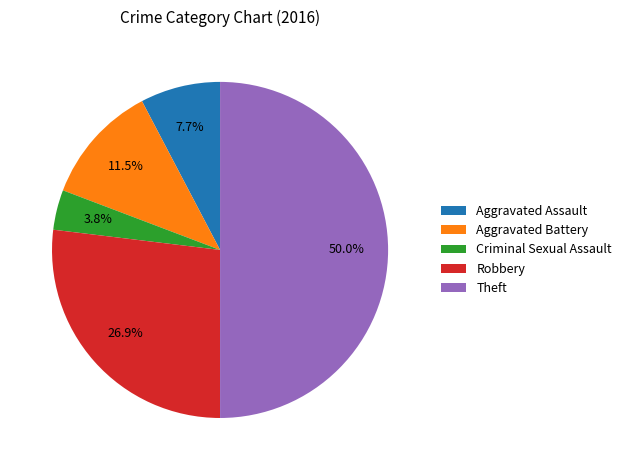

Is the sum of Criminal Sexual Assault and Robbery greater than half?

No